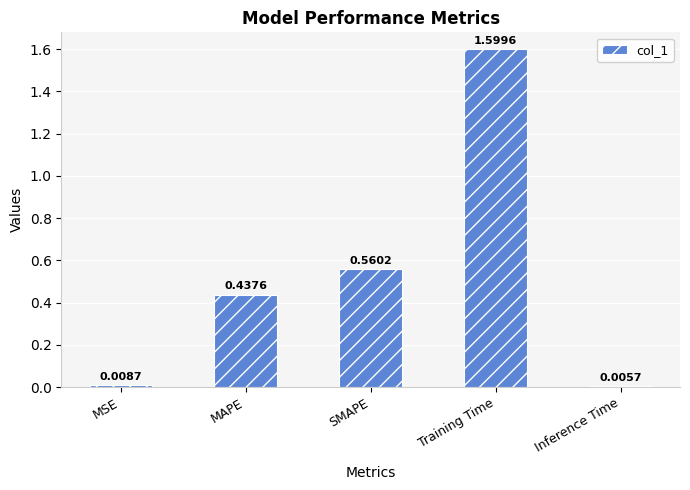

What is the value of the 4th bar from the left?

1.6